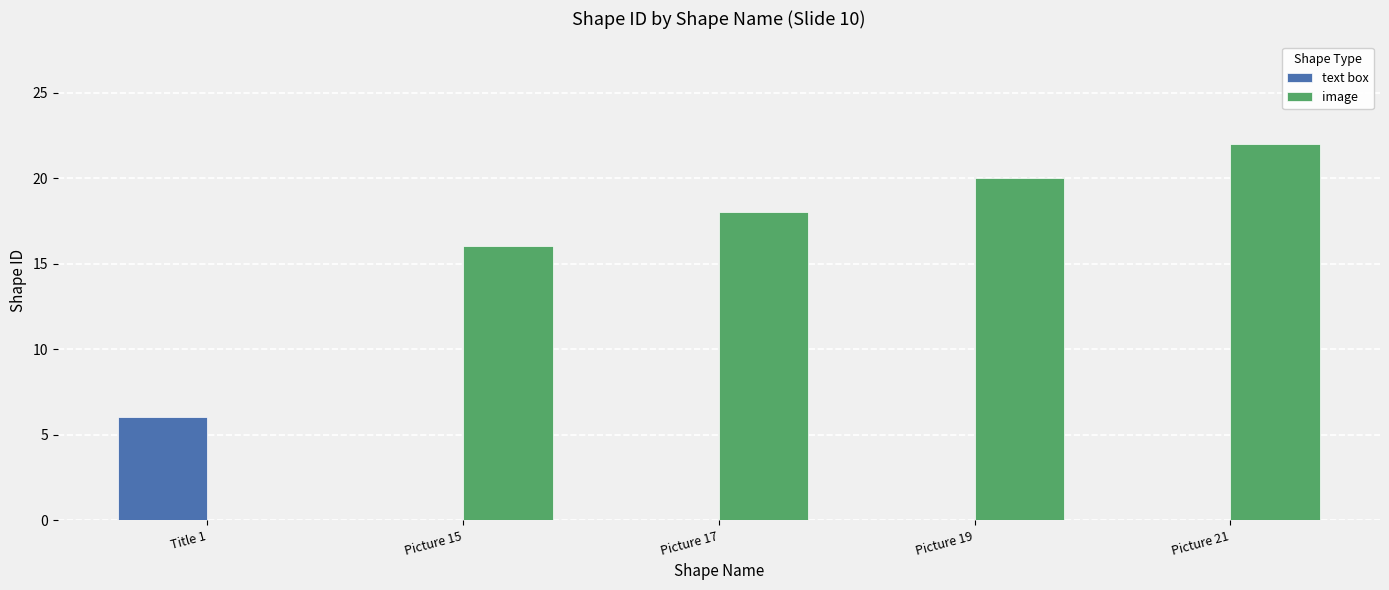

Which series has the largest total across all categories?

image